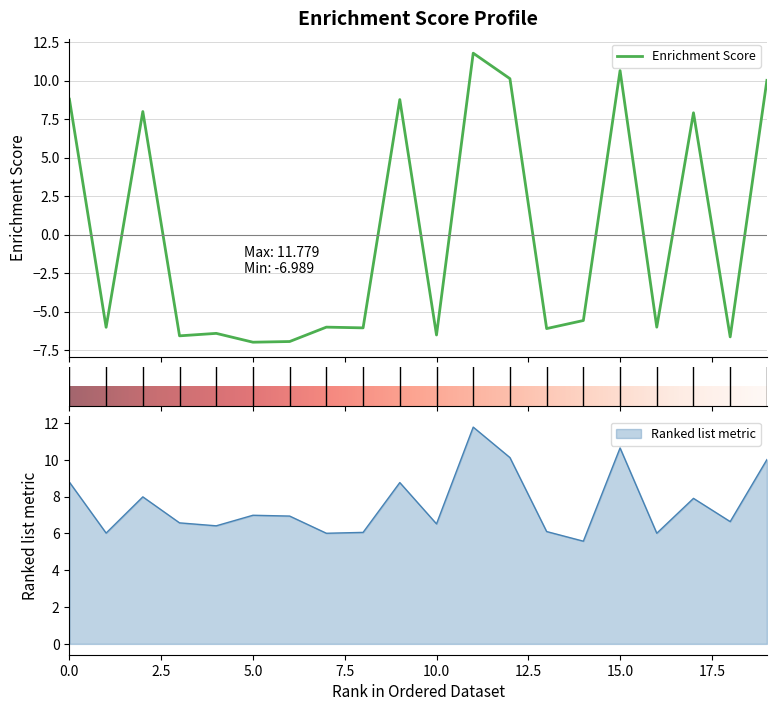

What is the lowest value of the Enrichment Score series?

-7.0